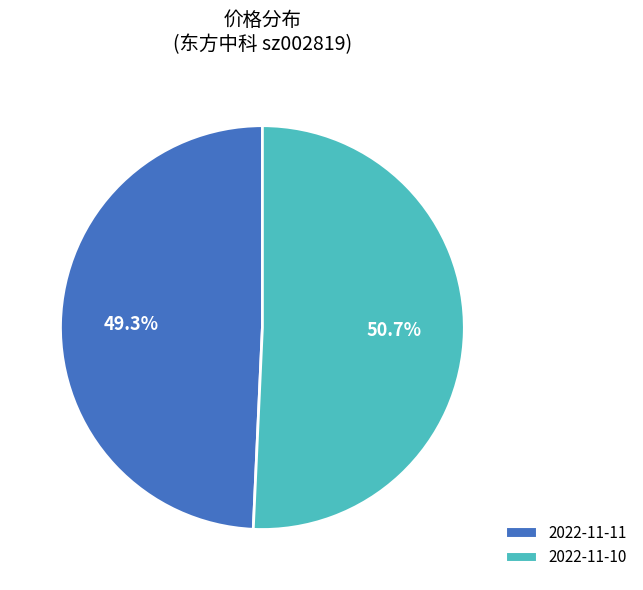

What percentage is the 2022-11-10 slice, to the nearest percent?

51%